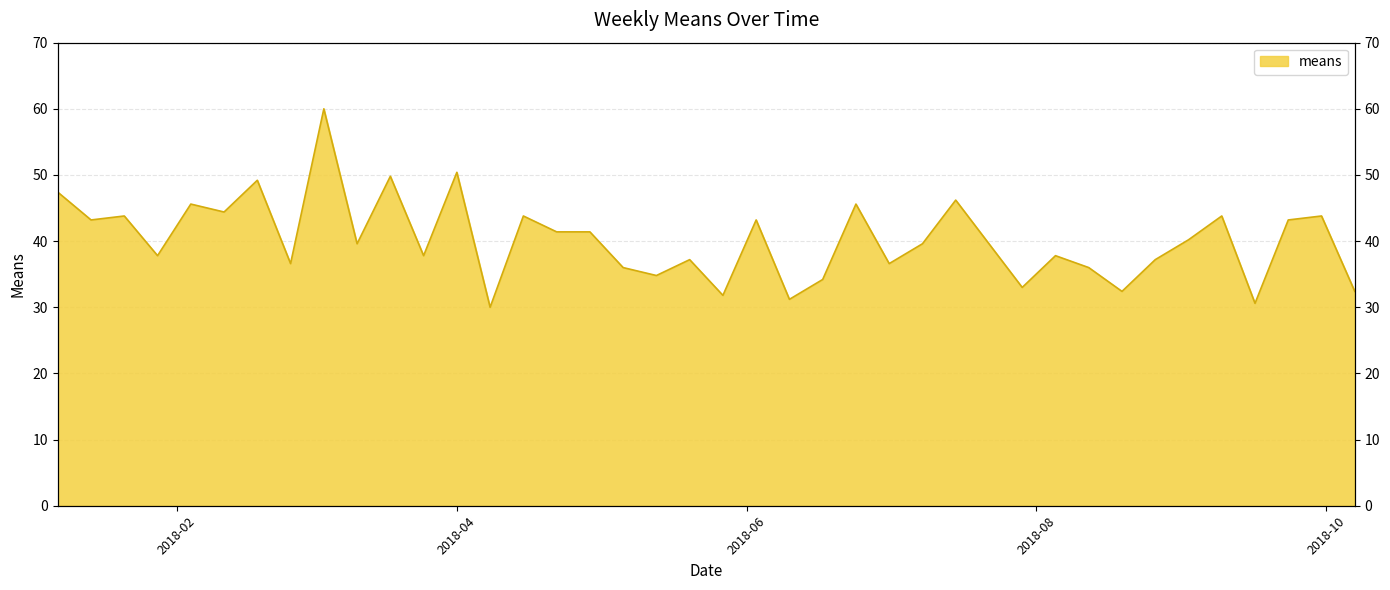

What is the sum of the values at 2018-06-10 and 2018-03-18?

81.0